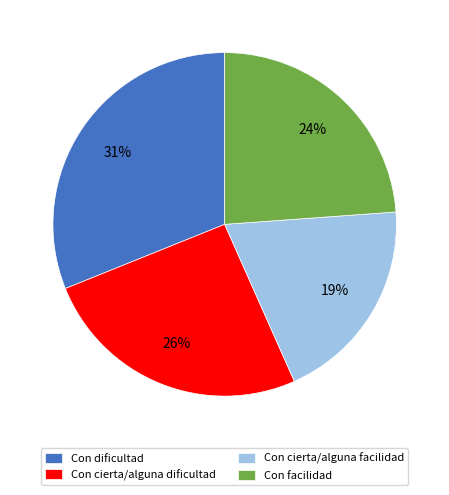

To the nearest percent, what percentage of the pie is Con cierta/alguna facilidad?

19%